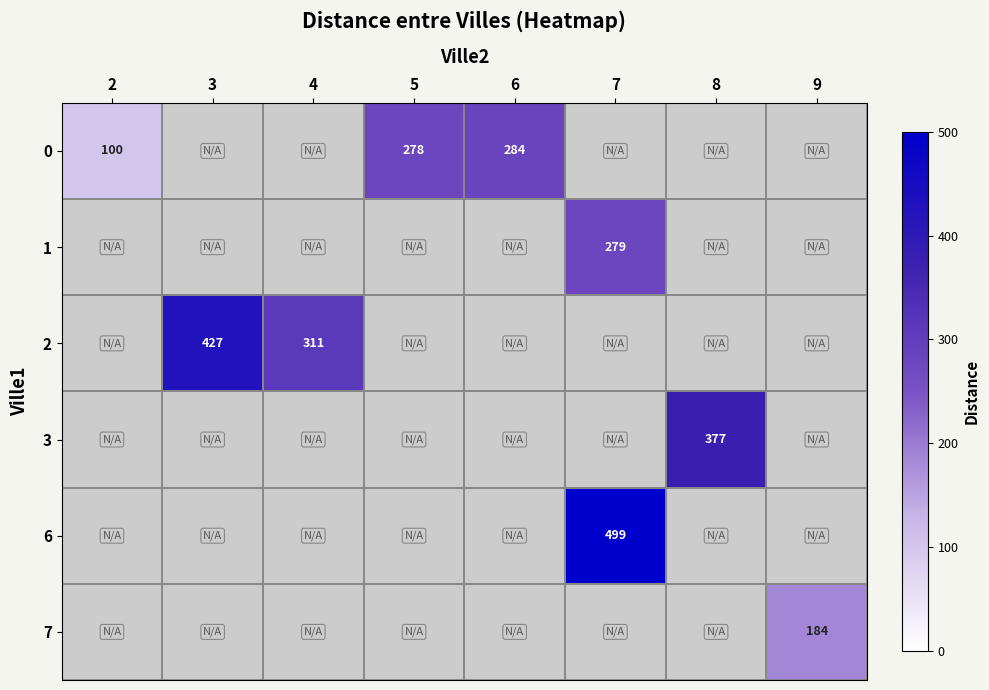

The 7 series shows 184 at 9. True or false?

True